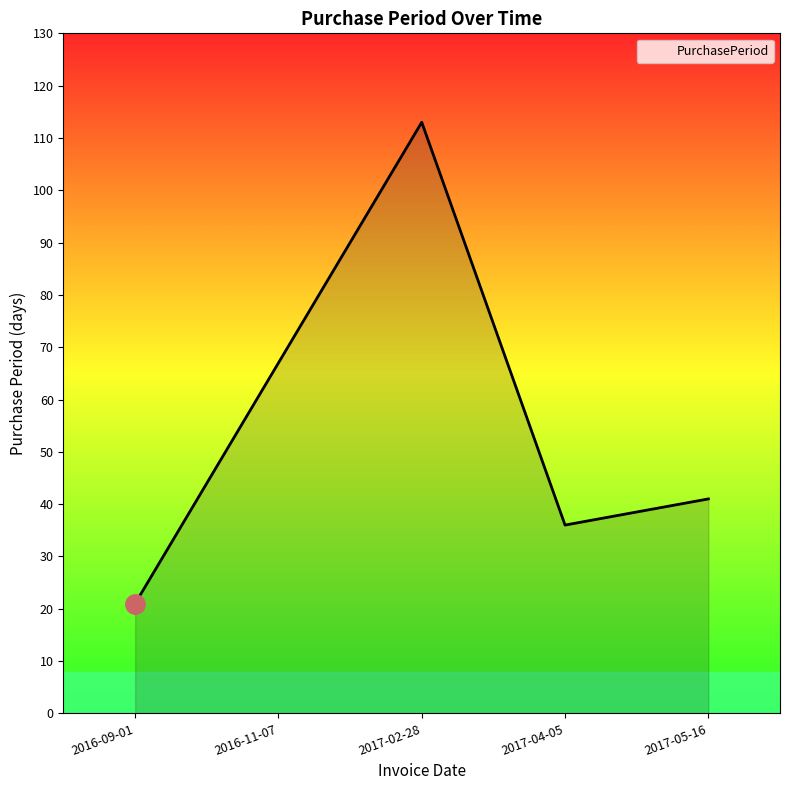

At which label is the value closest to 67?

2016-11-07